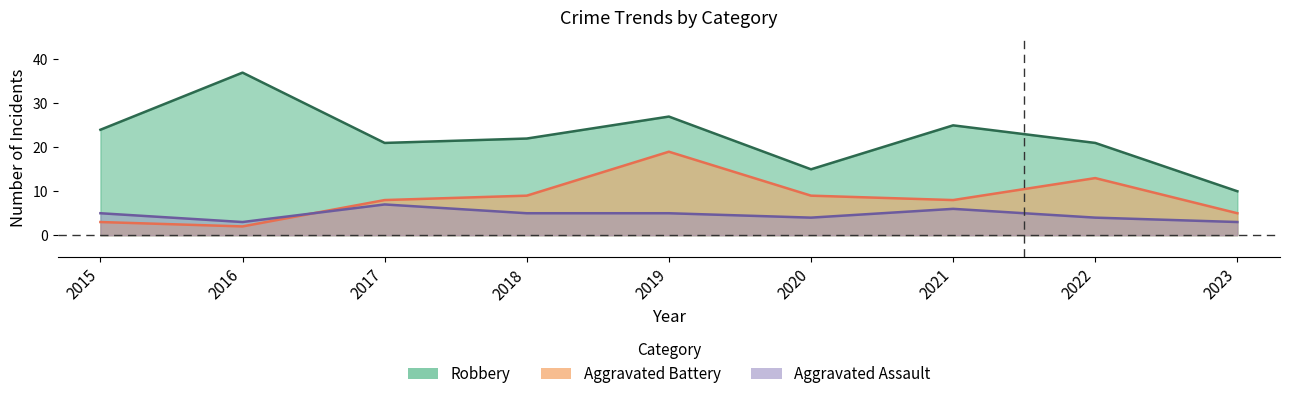

What are all the series names shown in the legend?

Robbery, Aggravated Battery, Aggravated Assault